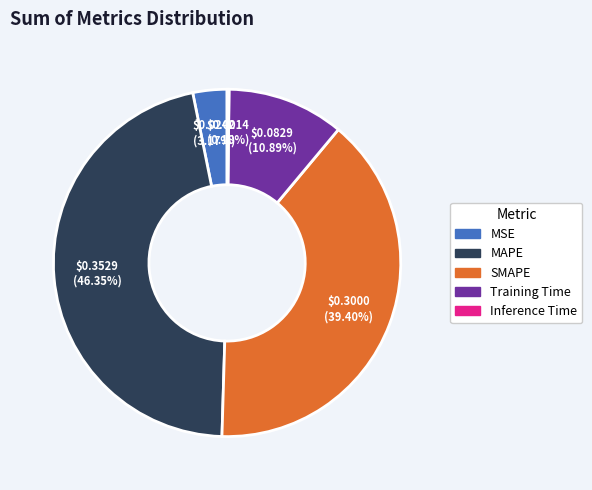

To the nearest percent, what percentage of the pie is MSE?

3%